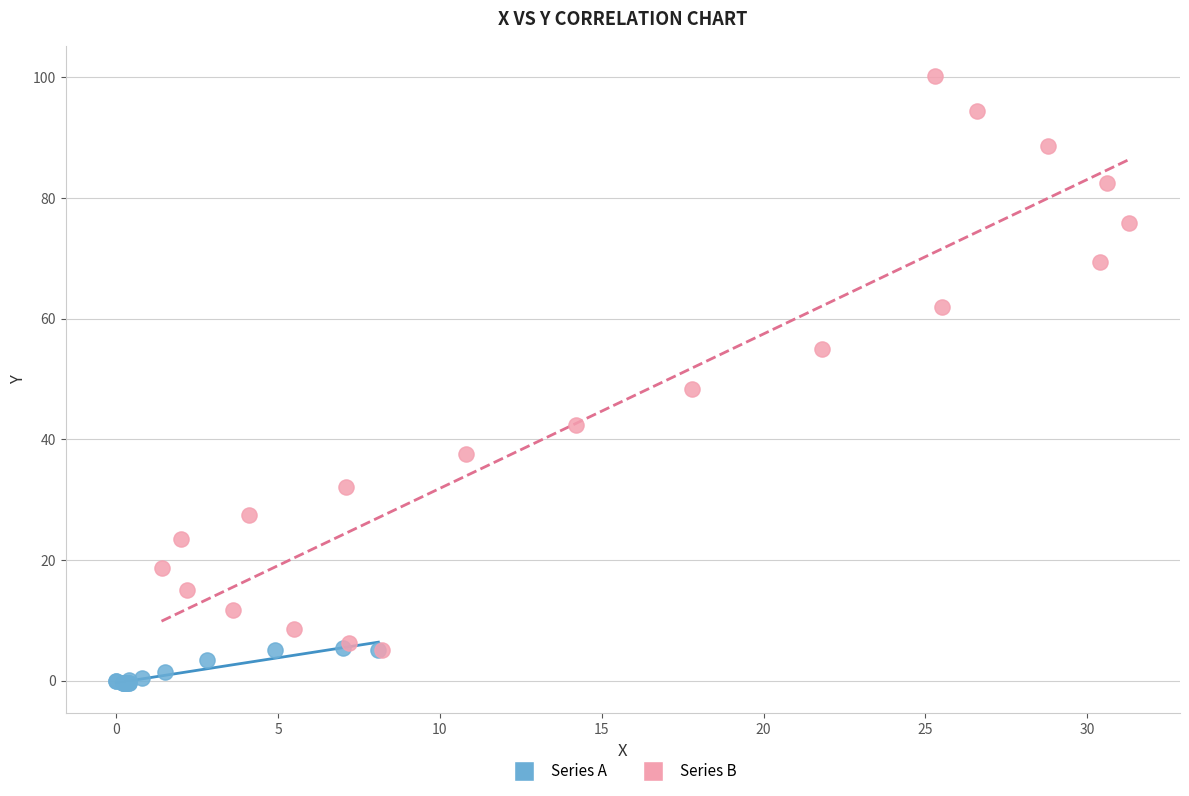

Which series has the widest spread of Y values?

Series B